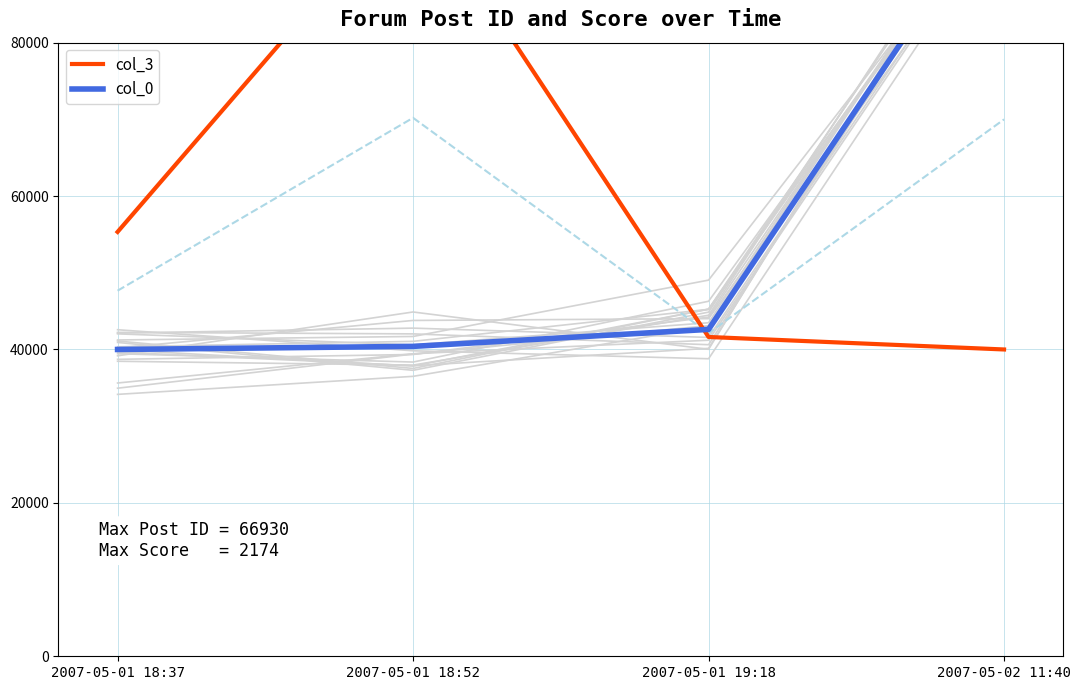

At which category does the chart reach its minimum across all series?

2007-05-02 11:40